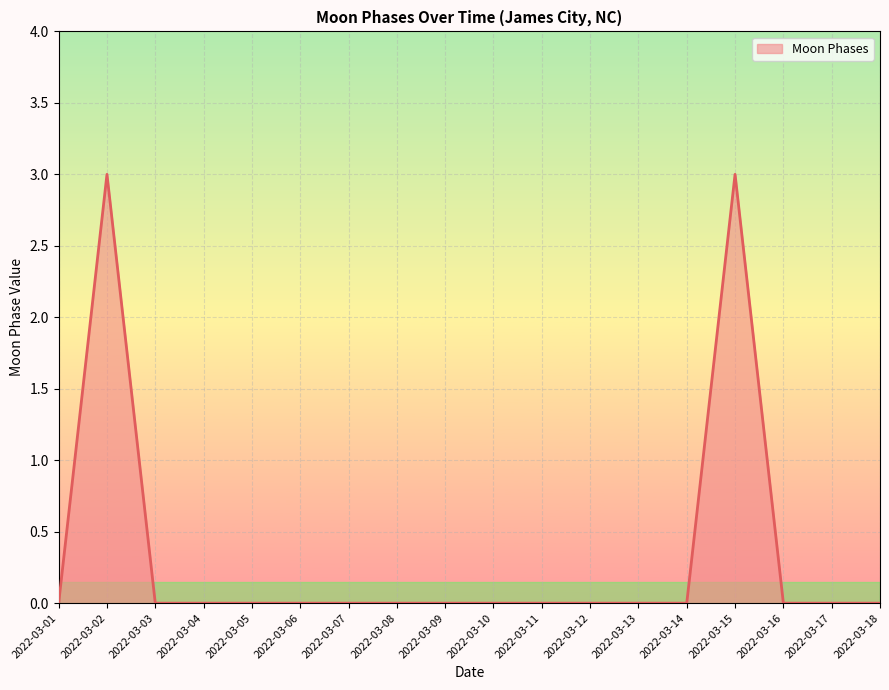

What is the difference between the maximum and minimum values?

3